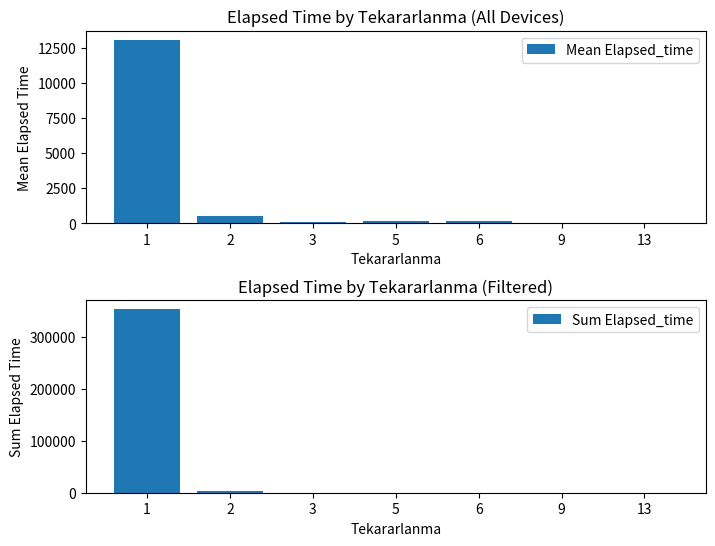

What is the maximum value for Mean Elapsed_time?

13054.1